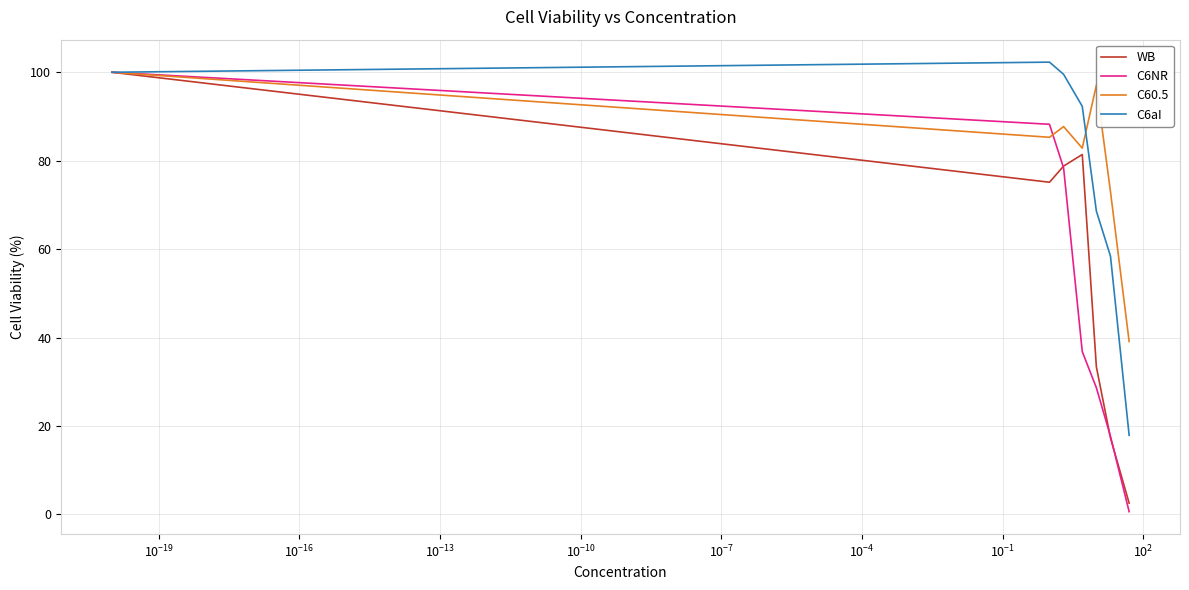

What is the difference between the maximum and second lowest values in the C6NR series?

82.3